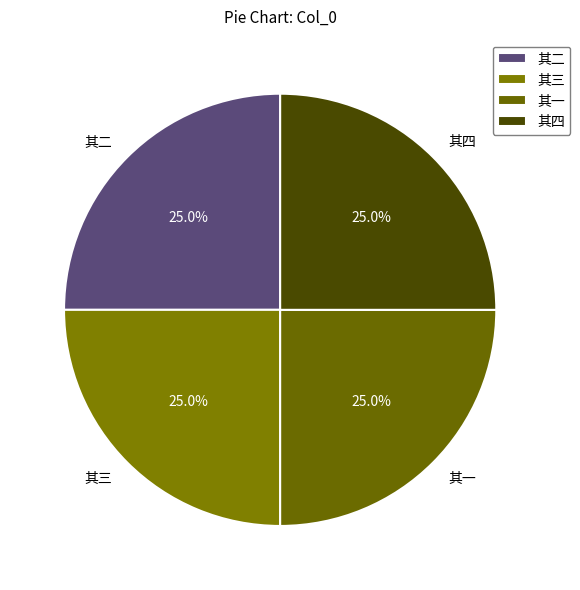

What is the ratio of the value at 其四 to the value at 其二?

1.0